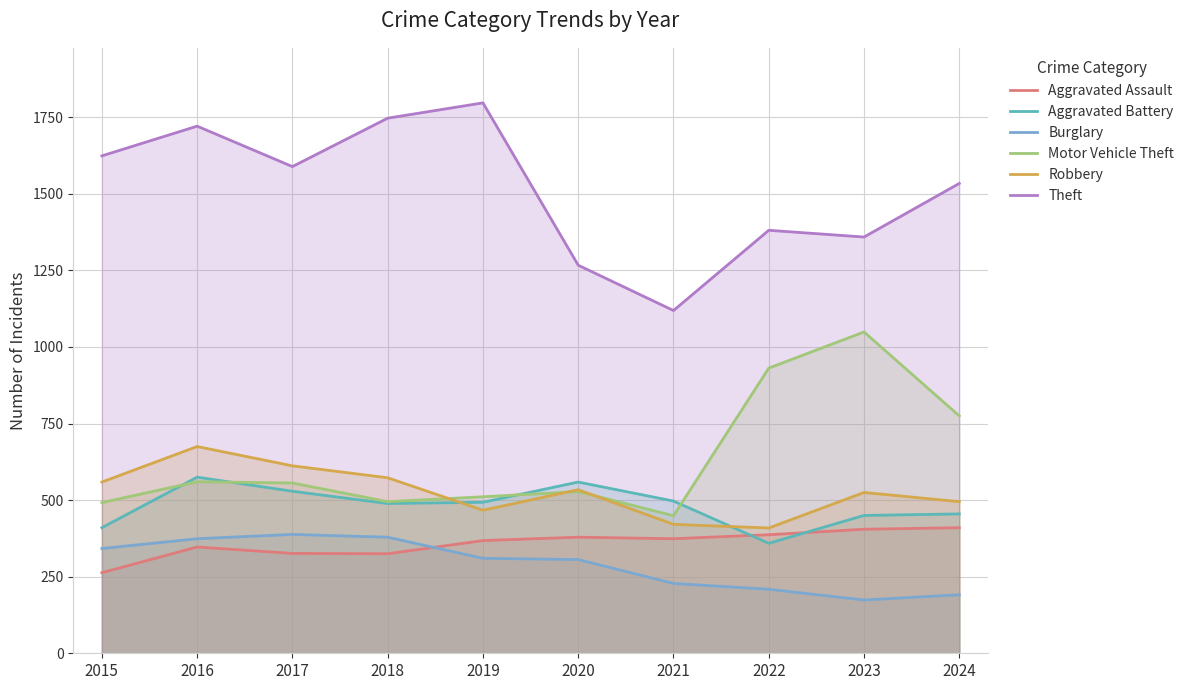

After their last crossing, which series has the higher values: Burglary or Aggravated Assault?

Aggravated Assault